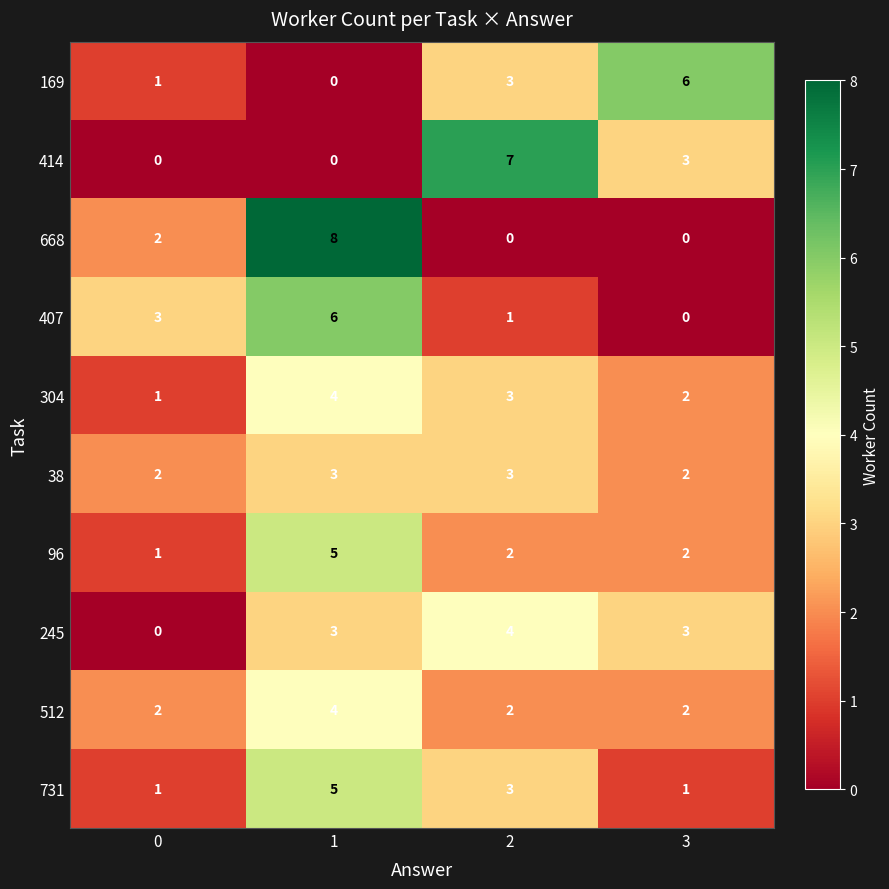

At which label is 304 closest to 2?

3